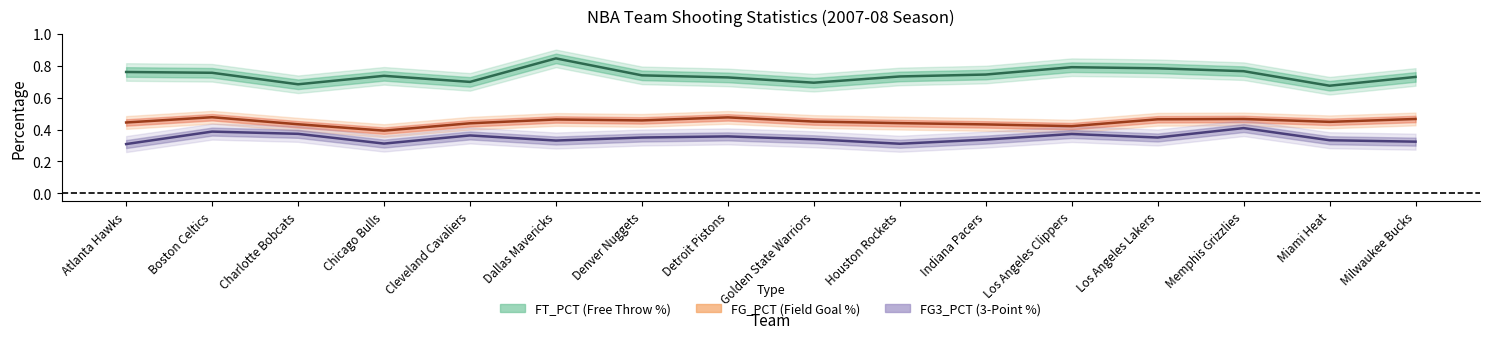

What position from the right is Denver Nuggets?

10